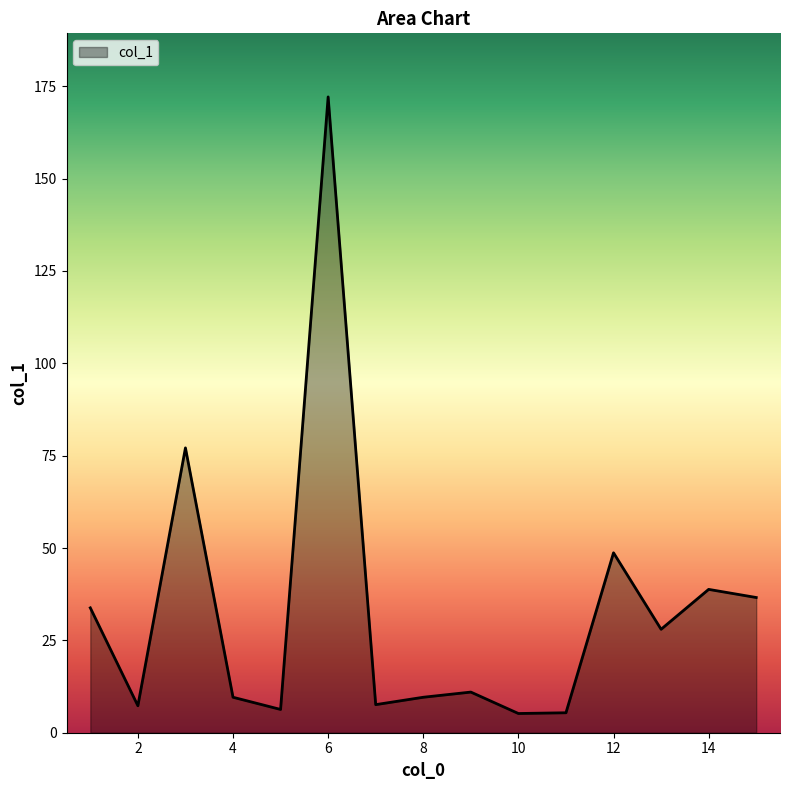

Count the number of data series in this chart.

1